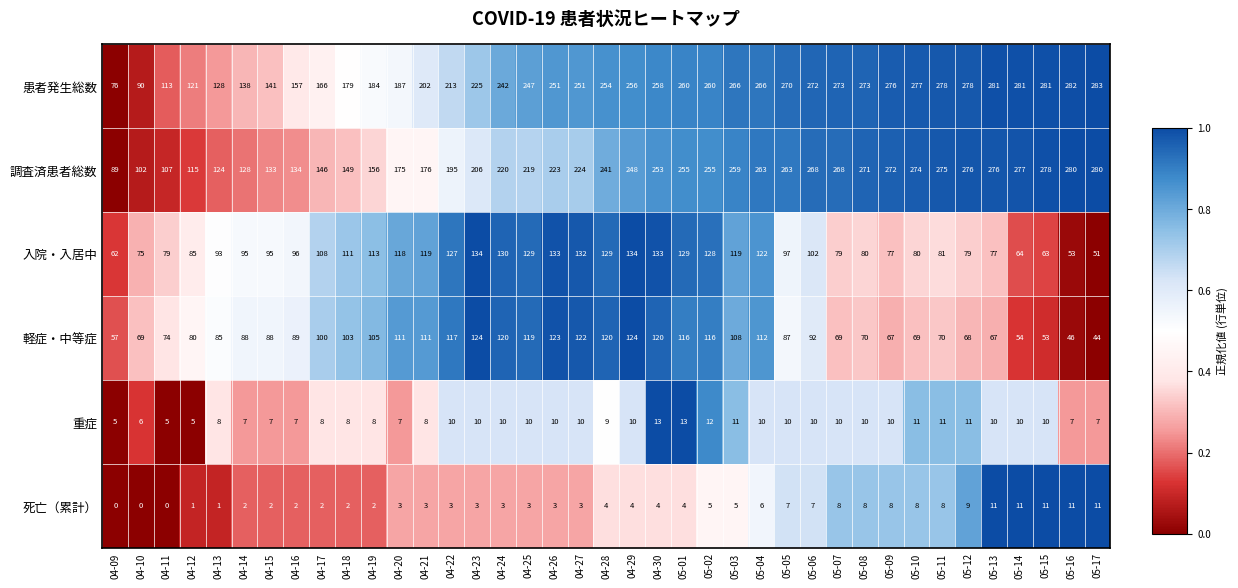

The value of 入院・入居中 at 05-16 is 53. True or false?

True